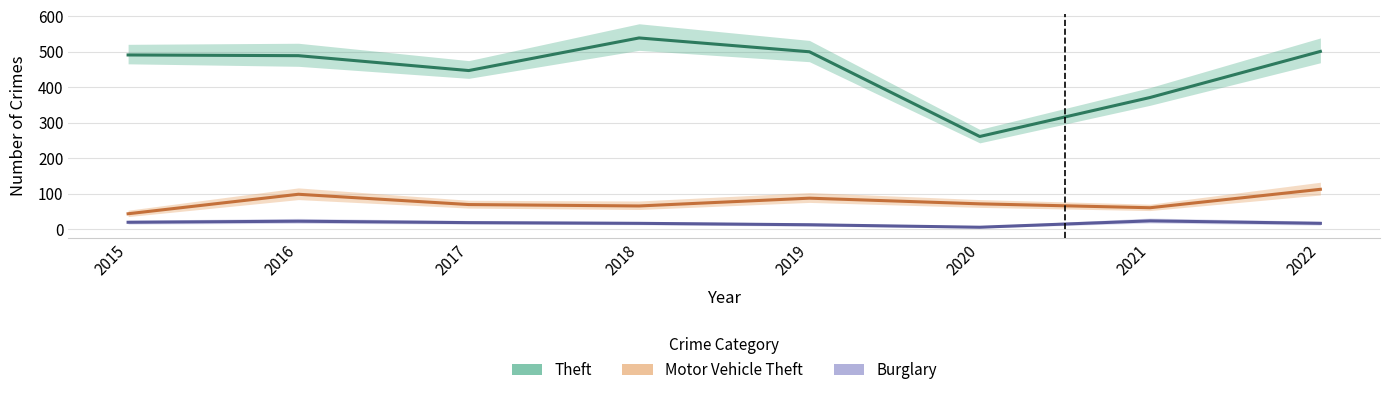

Reading right to left, extract all data points from this chart.

Theft: 501	371	261	500	539	447	489	491
Motor Vehicle Theft: 112	60	71	87	65	69	98	43
Burglary: 16	23	5	12	16	18	22	19